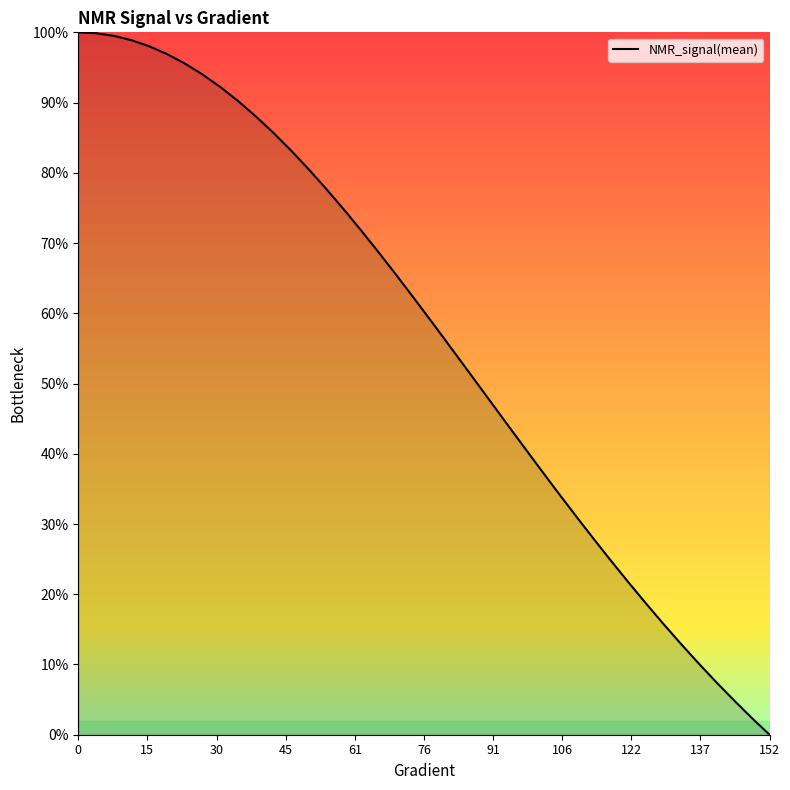

What is the greatest value displayed?

100.0